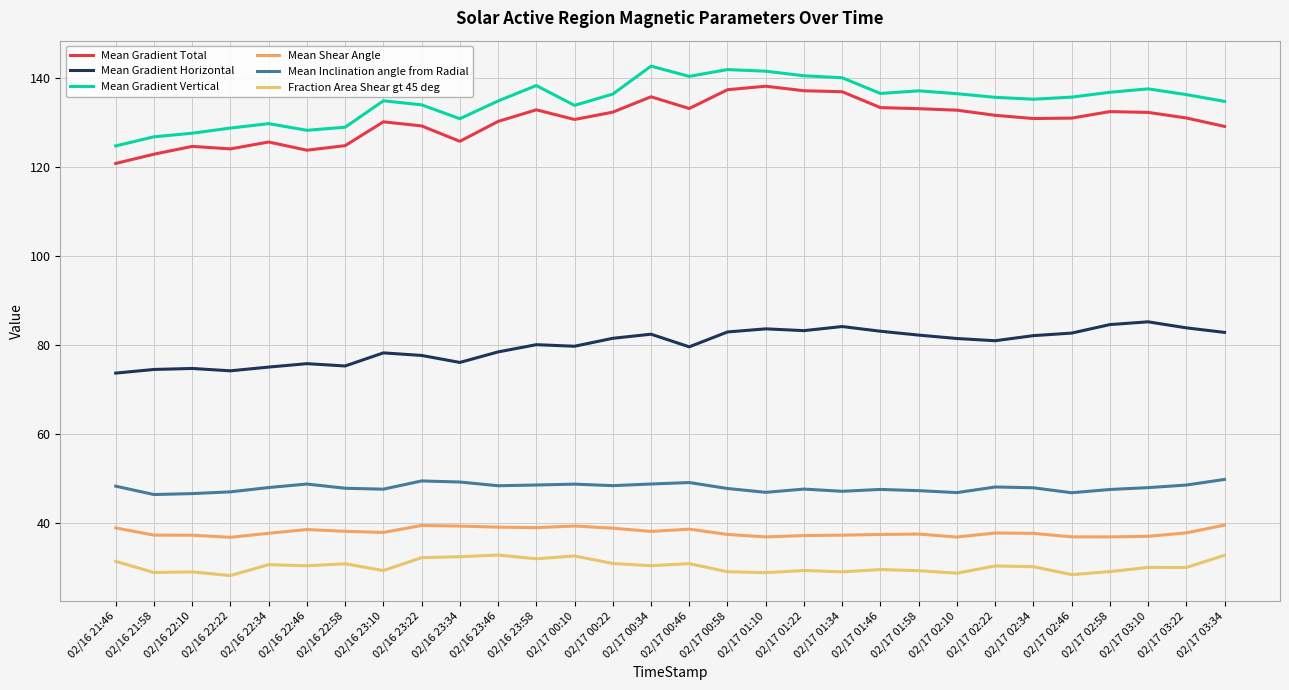

At which label does Fraction Area Shear gt 45 deg first exceed 30?

02/16 21:46